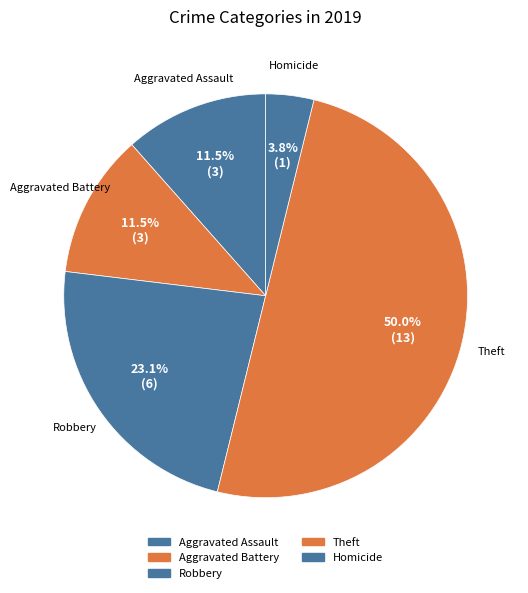

What is the largest slice in the pie chart?

Theft